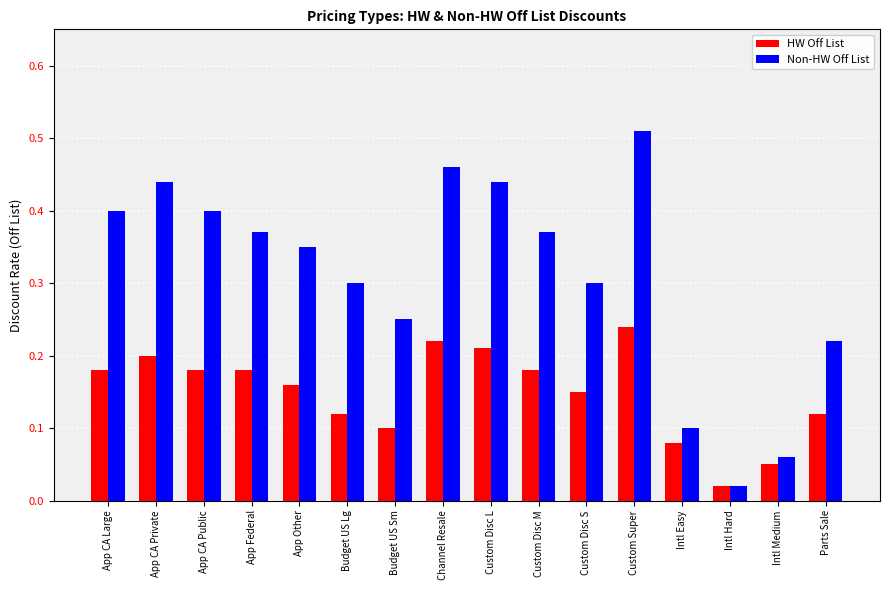

The HW Off List series shows 0.0 at Custom Disc M. True or false?

False